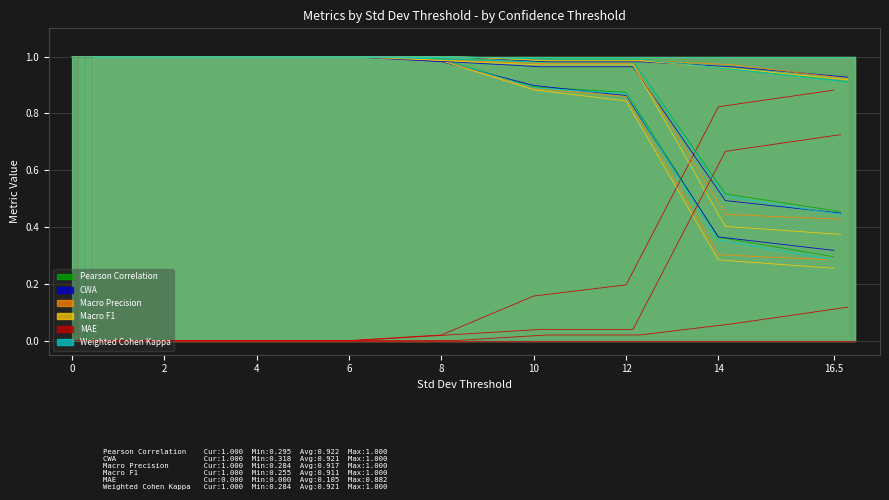

What is the difference between the maximum and second lowest values in the Weighted Cohen Kappa series?

0.6